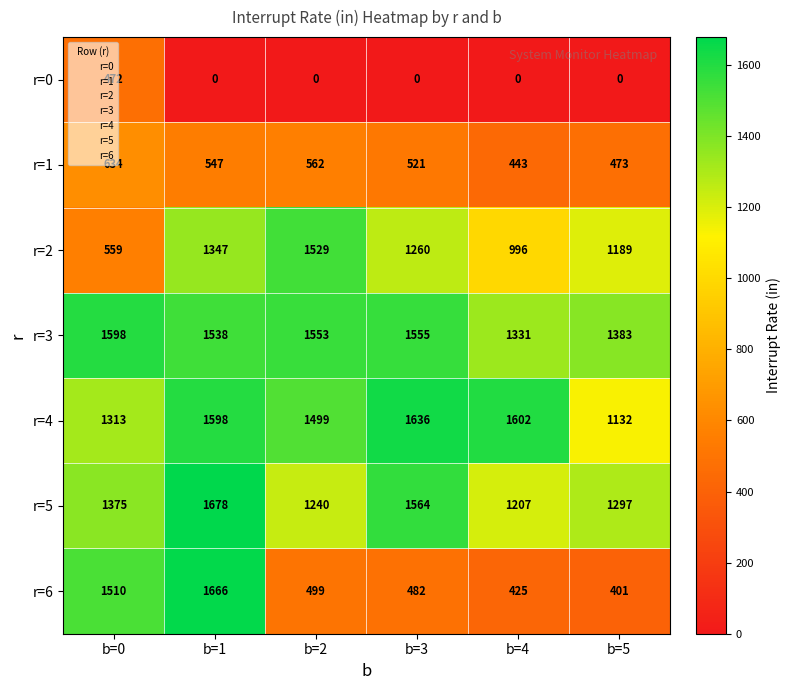

What is the sum of all r=6 values?

4983